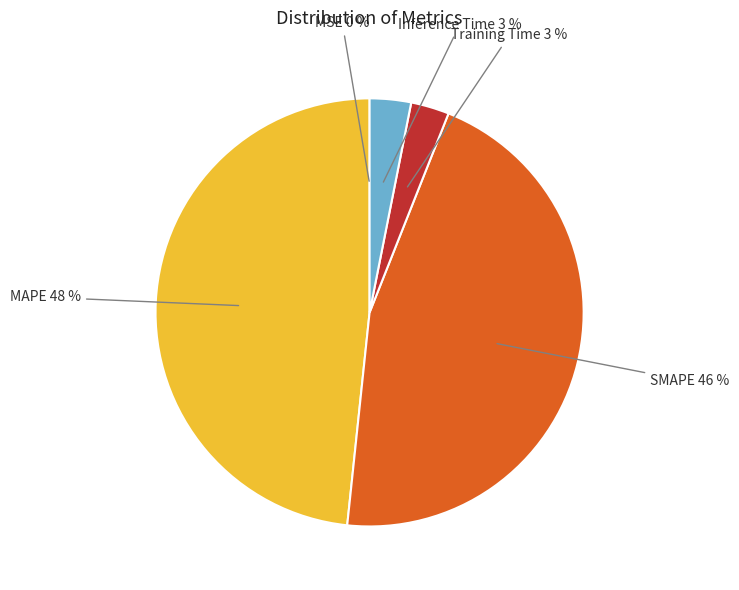

To the nearest percent, what is the average slice percentage?

20%